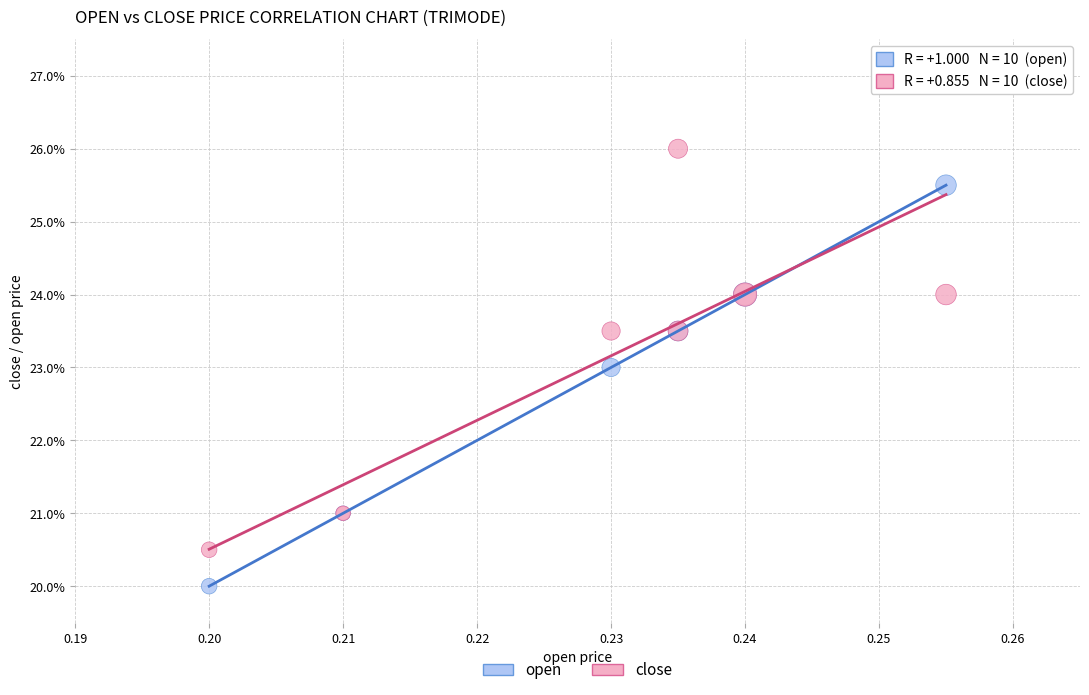

What are all the series names shown in the legend?

open, close